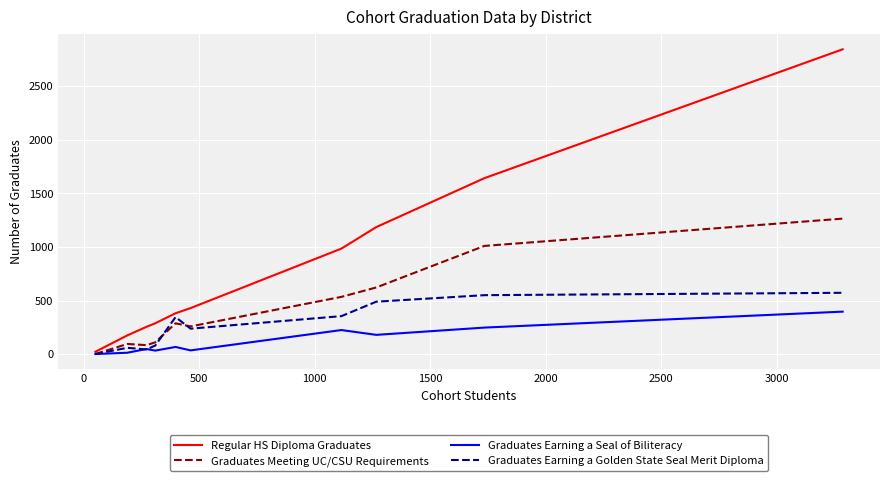

List the series in order of their peak value, lowest first.

Graduates Earning a Seal of Biliteracy, Graduates Earning a Golden State Seal Merit Diploma, Graduates Meeting UC/CSU Requirements, Regular HS Diploma Graduates